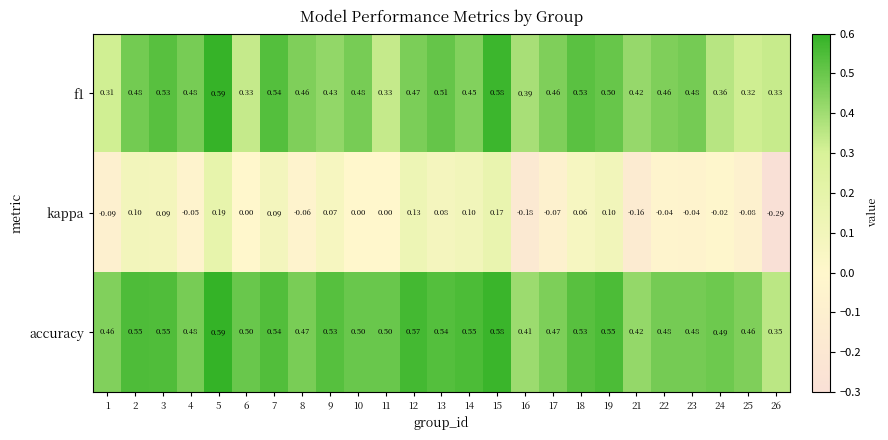

At how many categories does at least one series exceed 0?

25